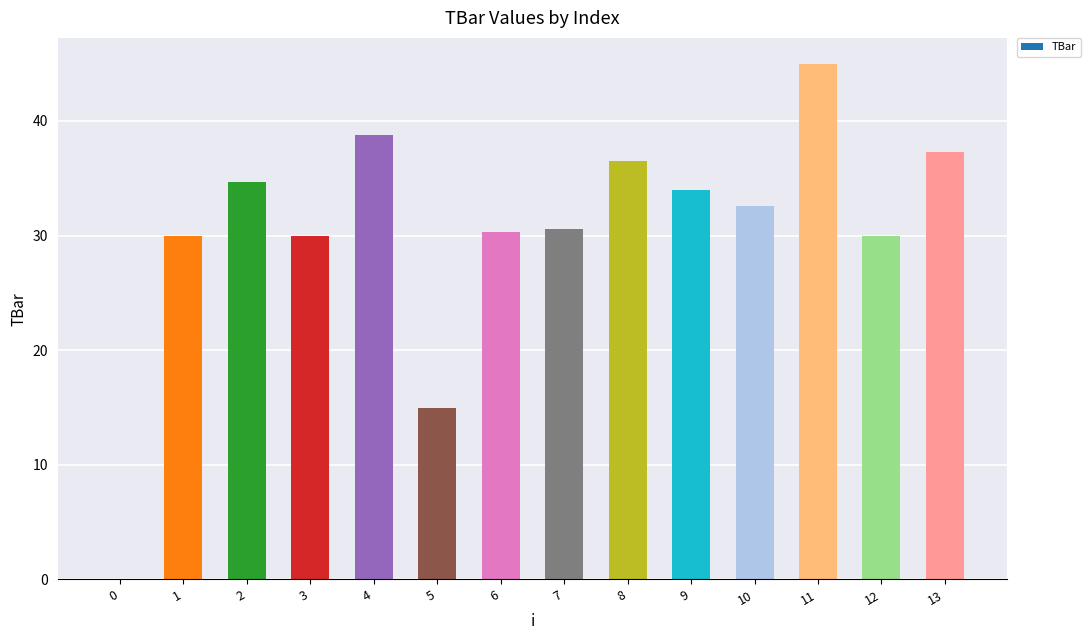

Which category has the highest value across all series?

11